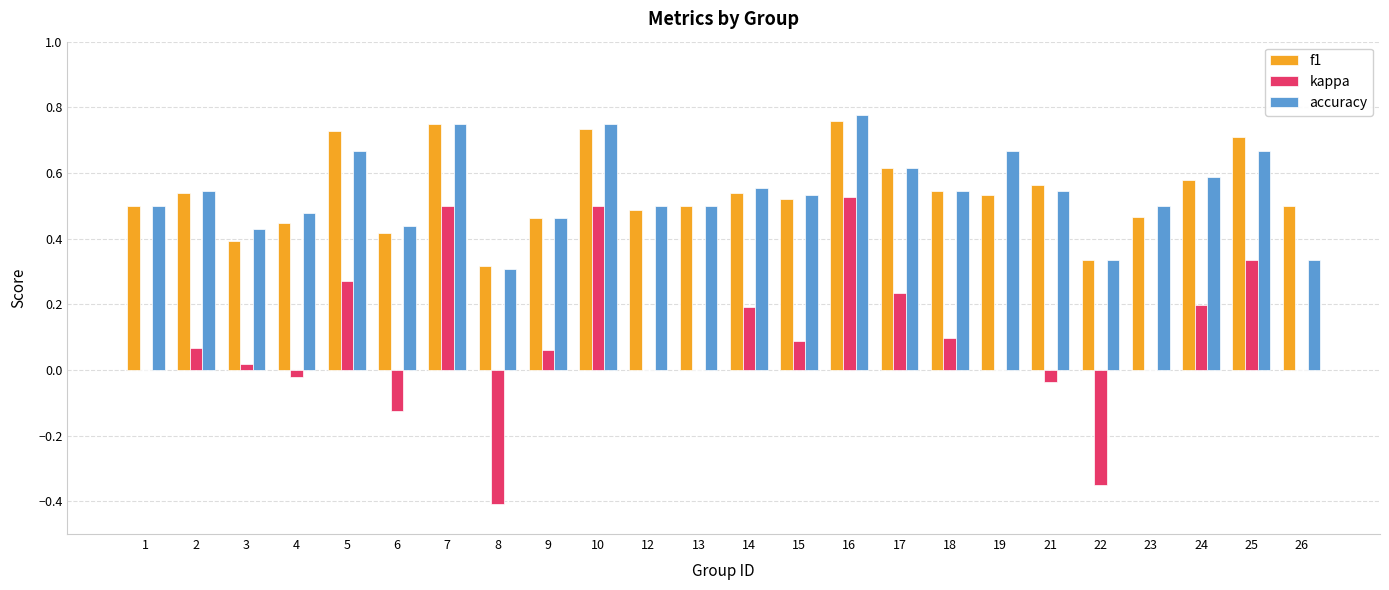

Is the value of kappa at 4 greater than the value of accuracy at 1?

No